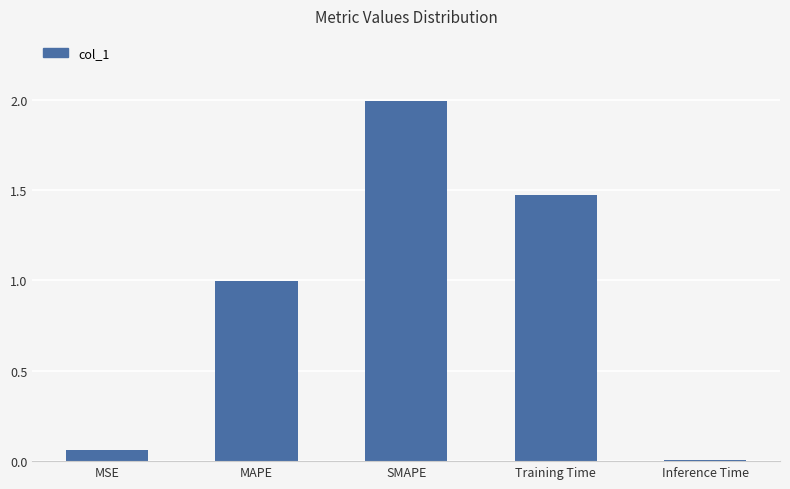

What is the difference between the values at SMAPE and MSE?

1.9